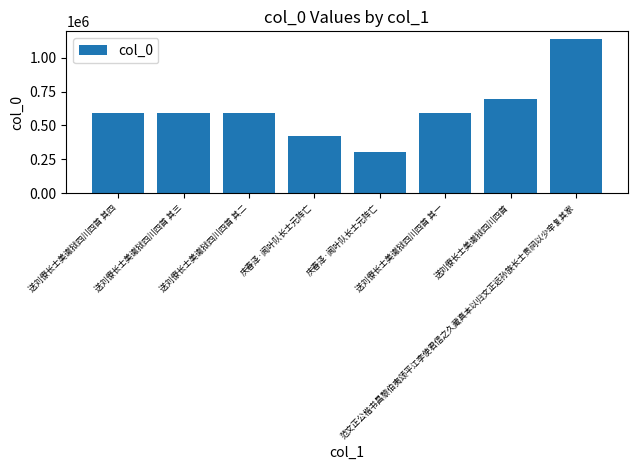

What is the maximum value shown in the chart?

1136189